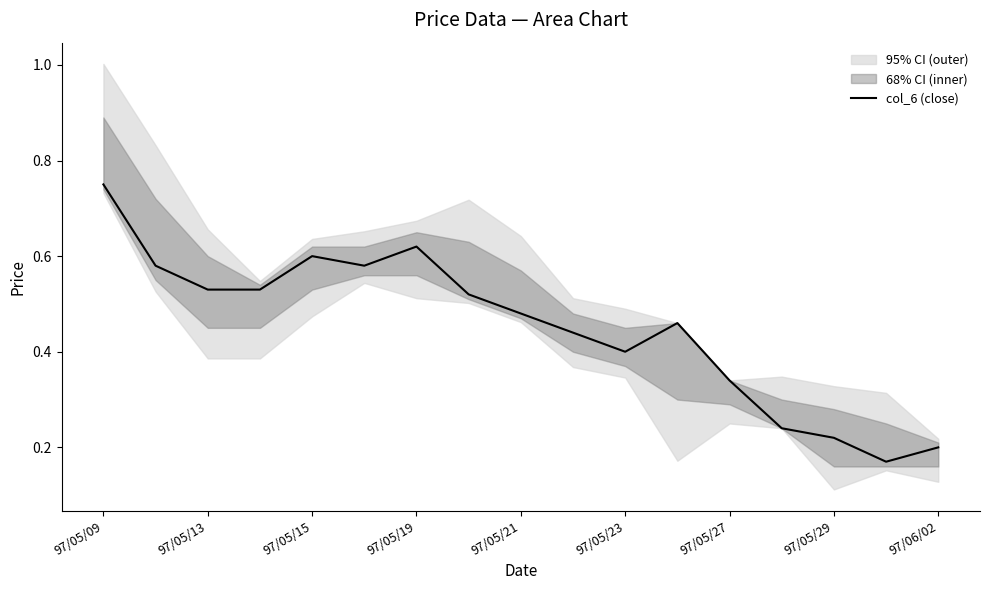

At which category does the chart reach its peak across all series?

97/05/09